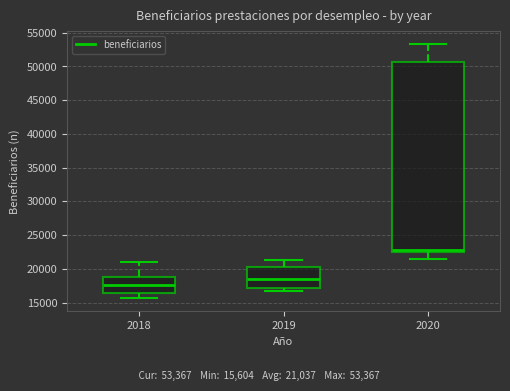

Reading left to right, transcribe this box plot: for each box, give where its median line is, the range the box spans, and where its two whiskers end, as read against the y-axis. The values are not printed on the chart, so give them approximately, as read against the axis.

2018: median 17500, box 16500 to 19000, whiskers 15500 to 21000
2019: median 18500, box 17000 to 20000, whiskers 16500 to 21000
2020: median 23000, box 22500 to 50500, whiskers 21500 to 53500